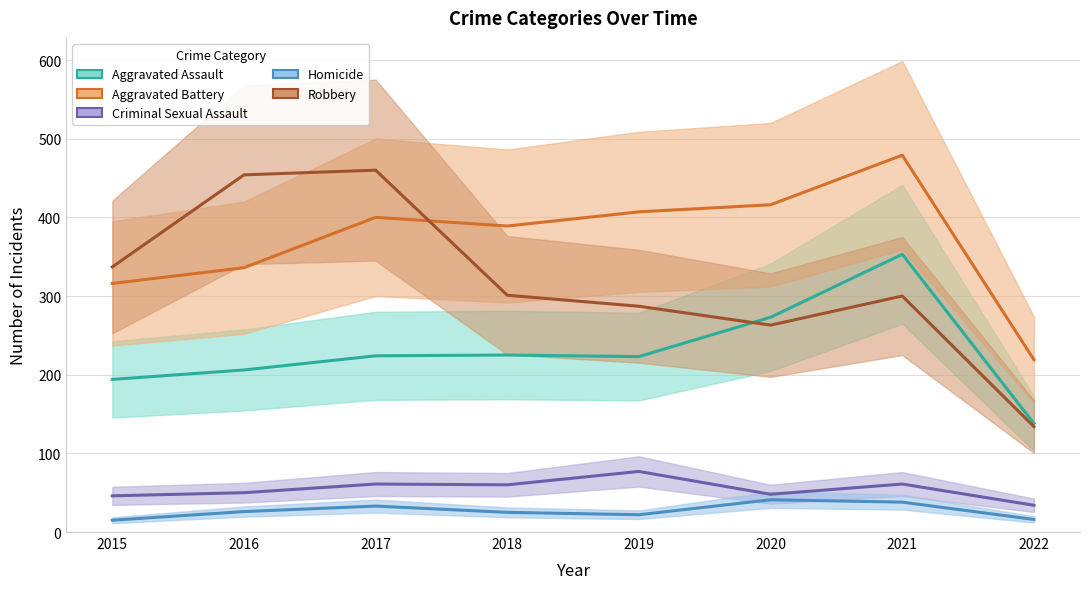

Rank the categories by Criminal Sexual Assault value from highest to lowest.

2019, 2017, 2021, 2018, 2016, 2020, 2015, 2022